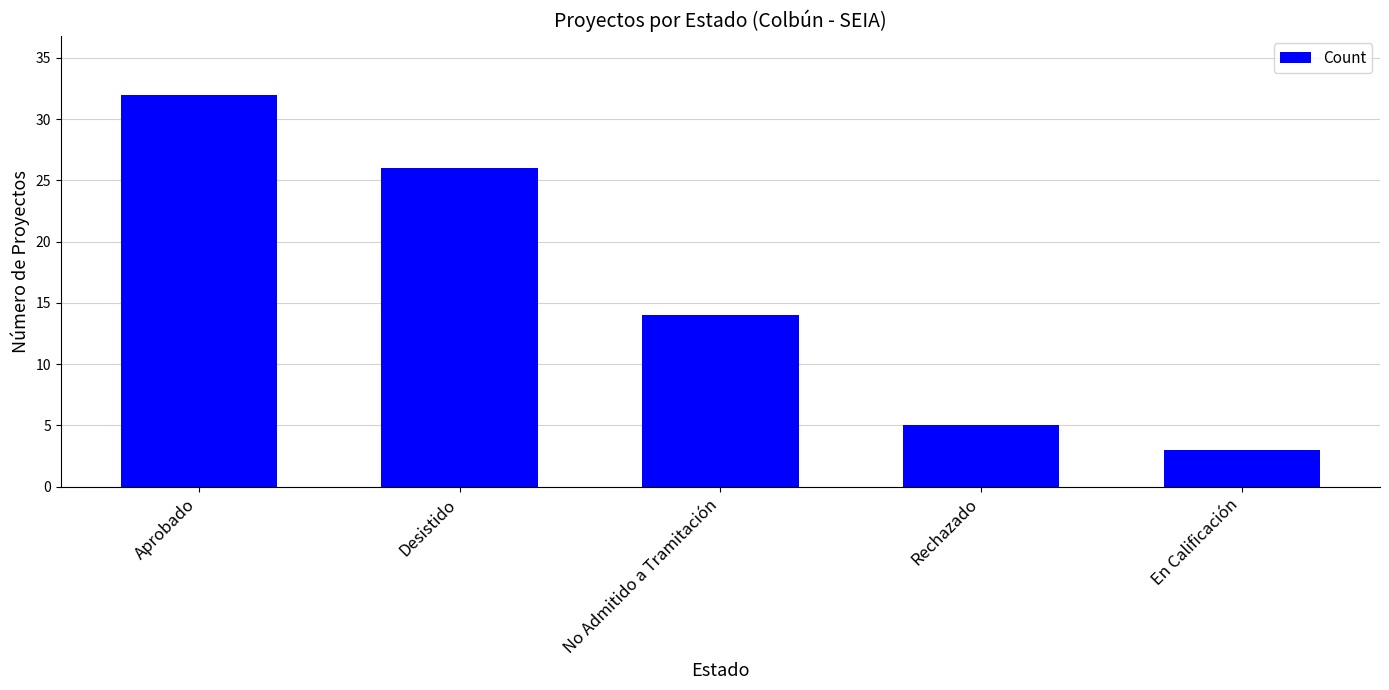

At which label does the data first exceed 14?

Aprobado